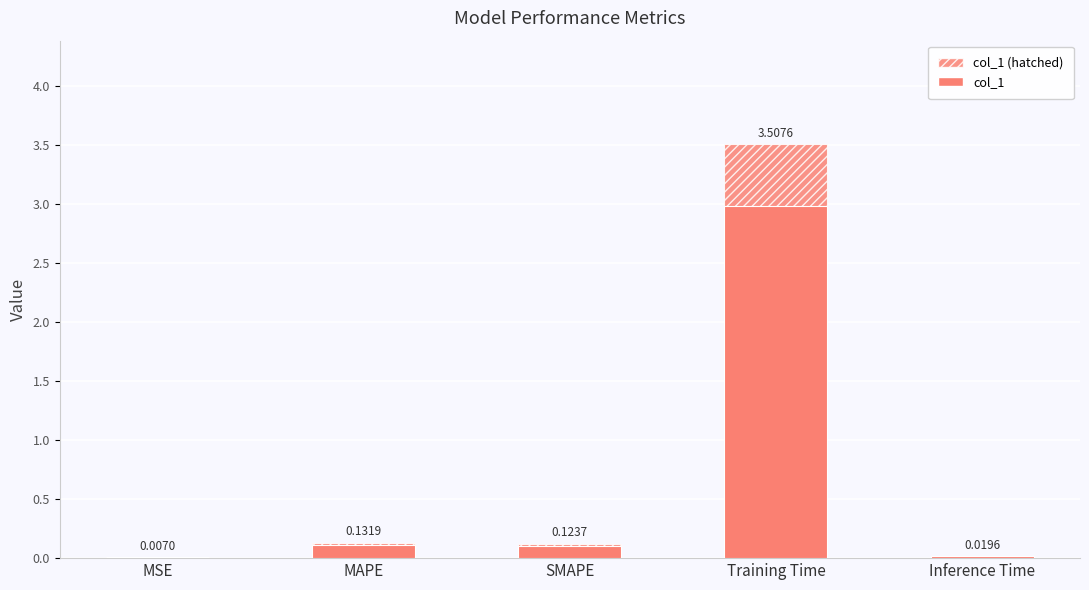

The col_1 (hatched) series shows 0.1 at SMAPE. True or false?

False